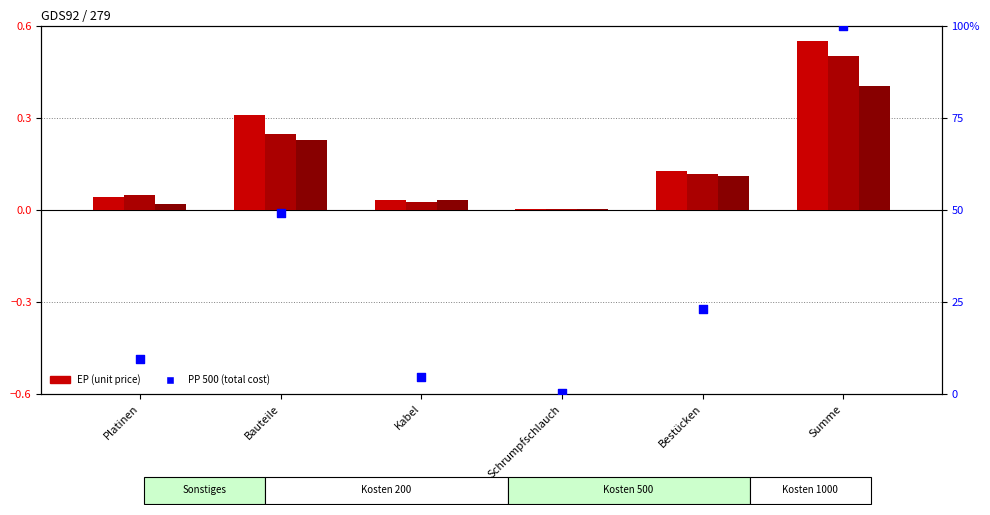

At how many categories does at least one series exceed 79?

1